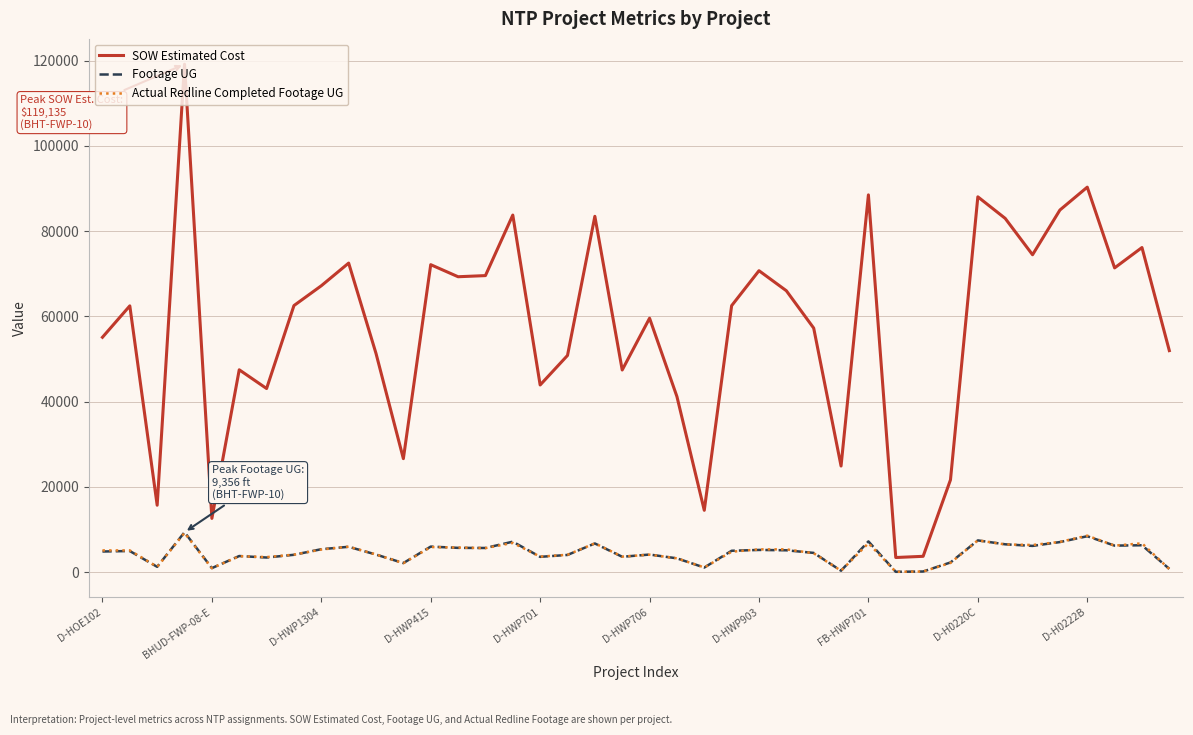

Which series has the largest range (max minus min)?

SOW Estimated Cost